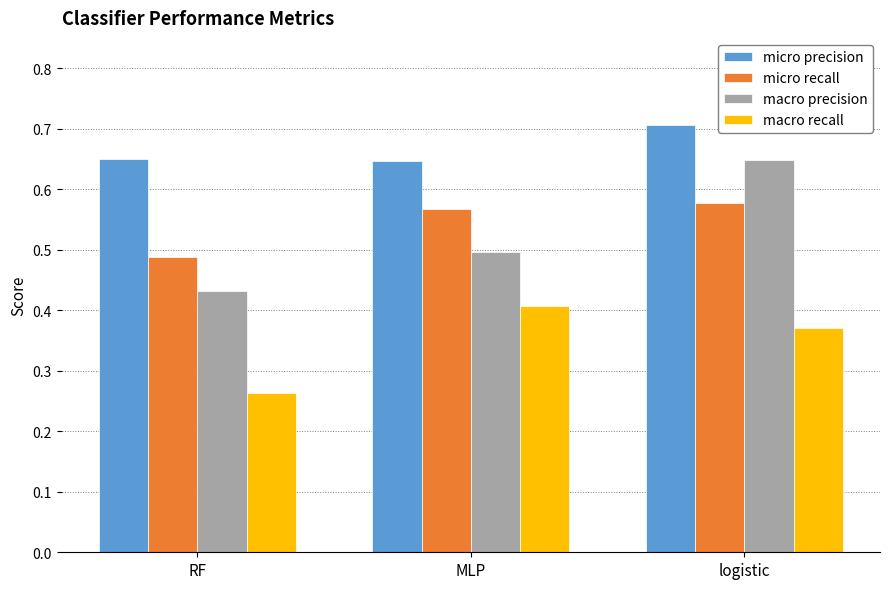

What is the sum of all macro recall values?

1.0